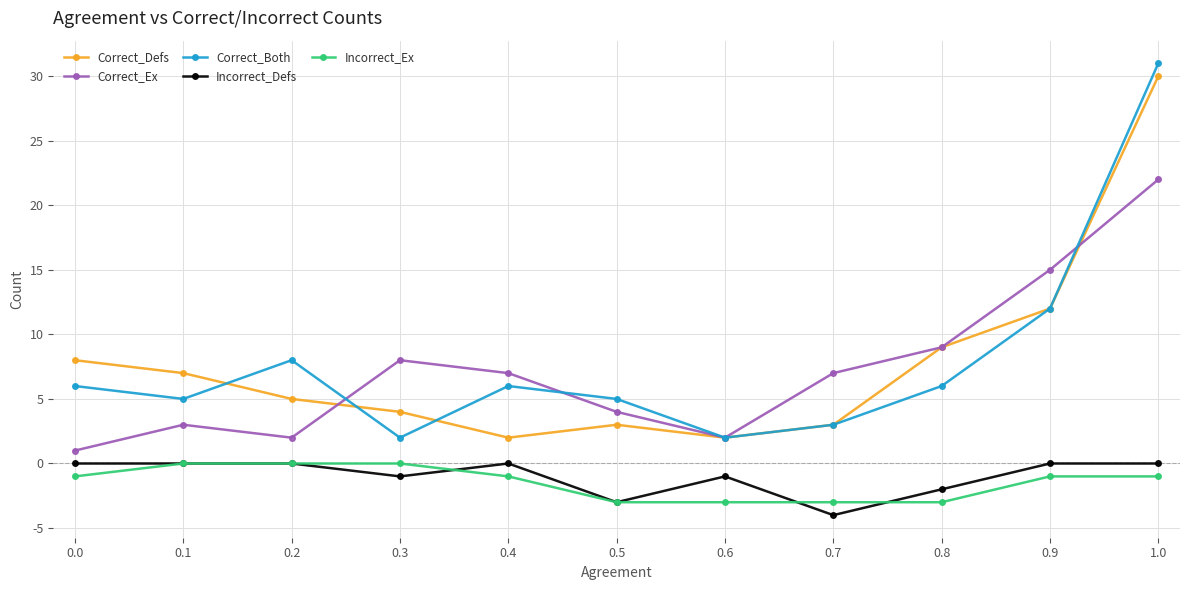

Reading left to right, what are all the values shown in this chart?

Correct_Defs: 0.0=8	0.1=7	0.2=5	0.3=4	0.4=2	0.5=3	0.6=2	0.7=3	0.8=9	0.9=12	1.0=30
Correct_Ex: 0.0=1	0.1=3	0.2=2	0.3=8	0.4=7	0.5=4	0.6=2	0.7=7	0.8=9	0.9=15	1.0=22
Correct_Both: 0.0=6	0.1=5	0.2=8	0.3=2	0.4=6	0.5=5	0.6=2	0.7=3	0.8=6	0.9=12	1.0=31
Incorrect_Defs: 0.0=0	0.1=0	0.2=0	0.3=-1	0.4=0	0.5=-3	0.6=-1	0.7=-4	0.8=-2	0.9=0	1.0=0
Incorrect_Ex: 0.0=-1	0.1=0	0.2=0	0.3=0	0.4=-1	0.5=-3	0.6=-3	0.7=-3	0.8=-3	0.9=-1	1.0=-1